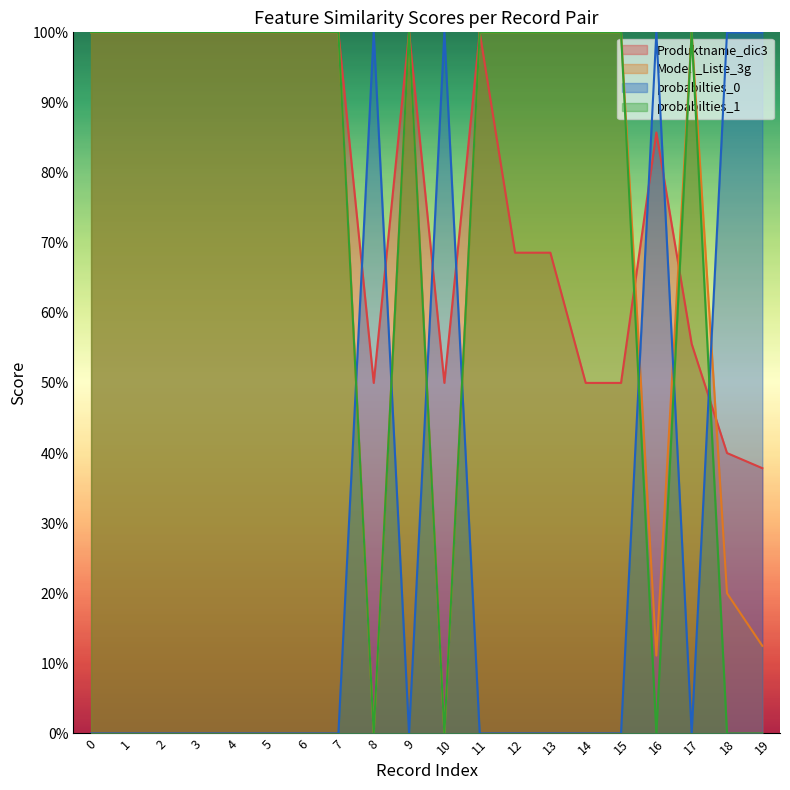

Does the chart display data point markers on the line(s)?

No